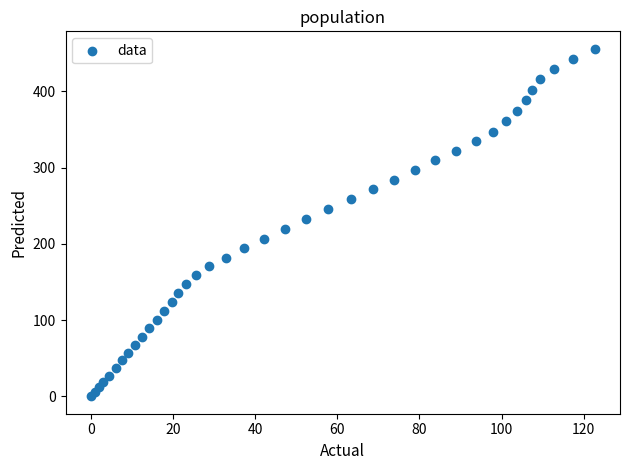

What is the range of X values (max minus min)?

122.7